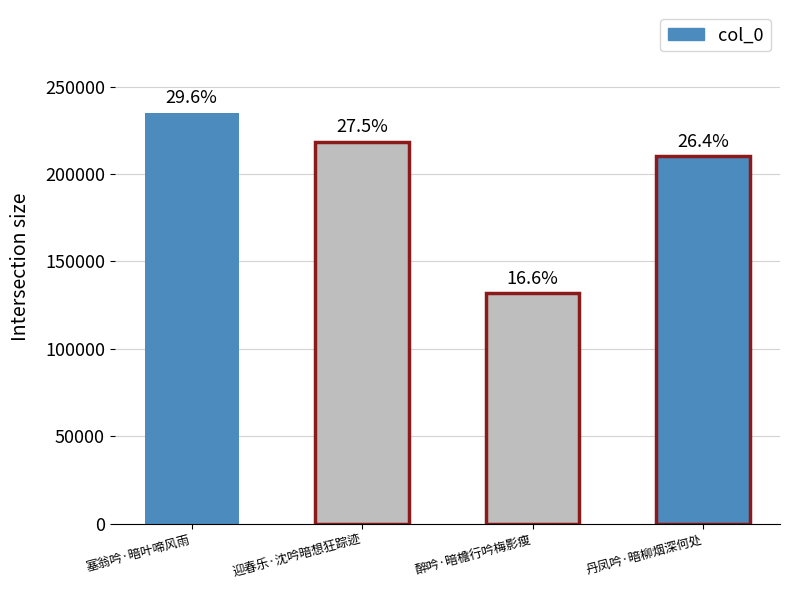

What is the label of the 4th bar from the left?

丹凤吟·暗柳烟深何处